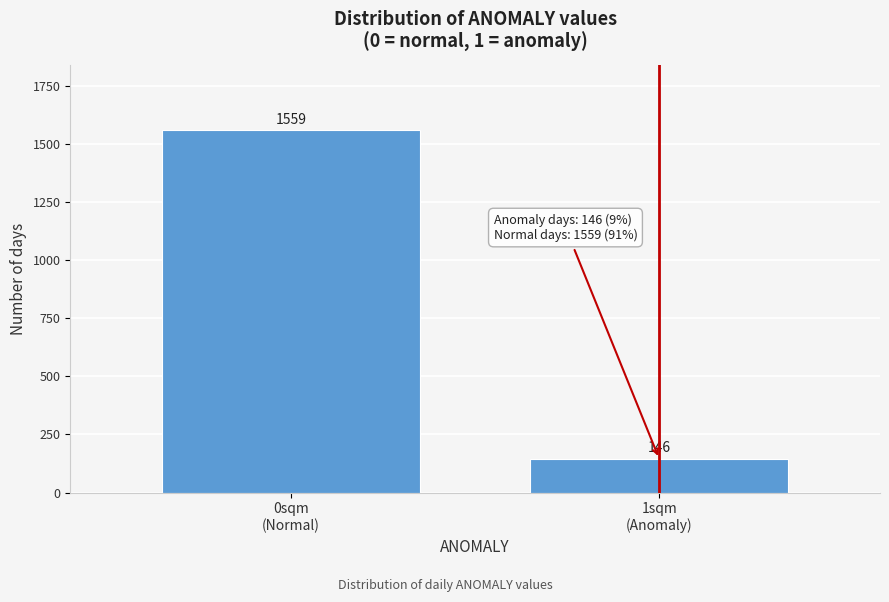

Reading right to left, what are all the values shown in this chart?

146	1559